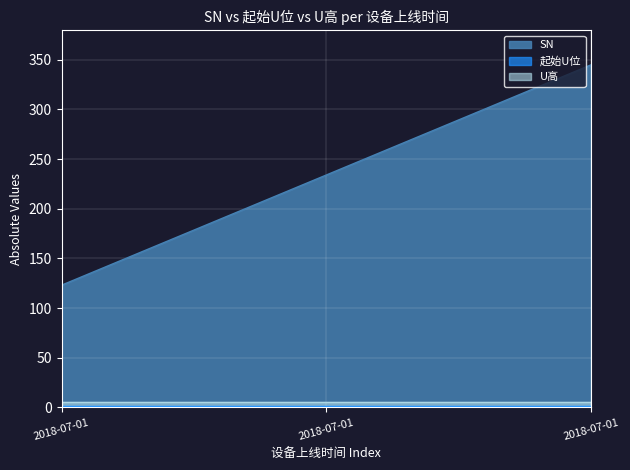

Rank the categories by U高 value from lowest to highest.

2018-07-01, 2018-07-01, 2018-07-01